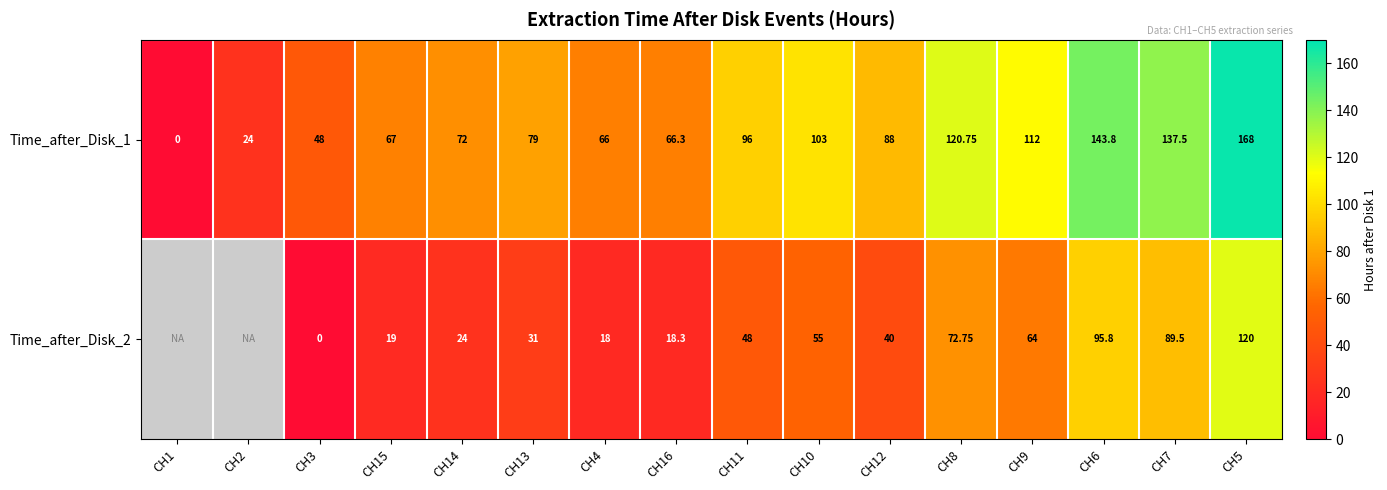

Rank the series at CH3 from lowest to highest value.

Time_after_Disk_2, Time_after_Disk_1